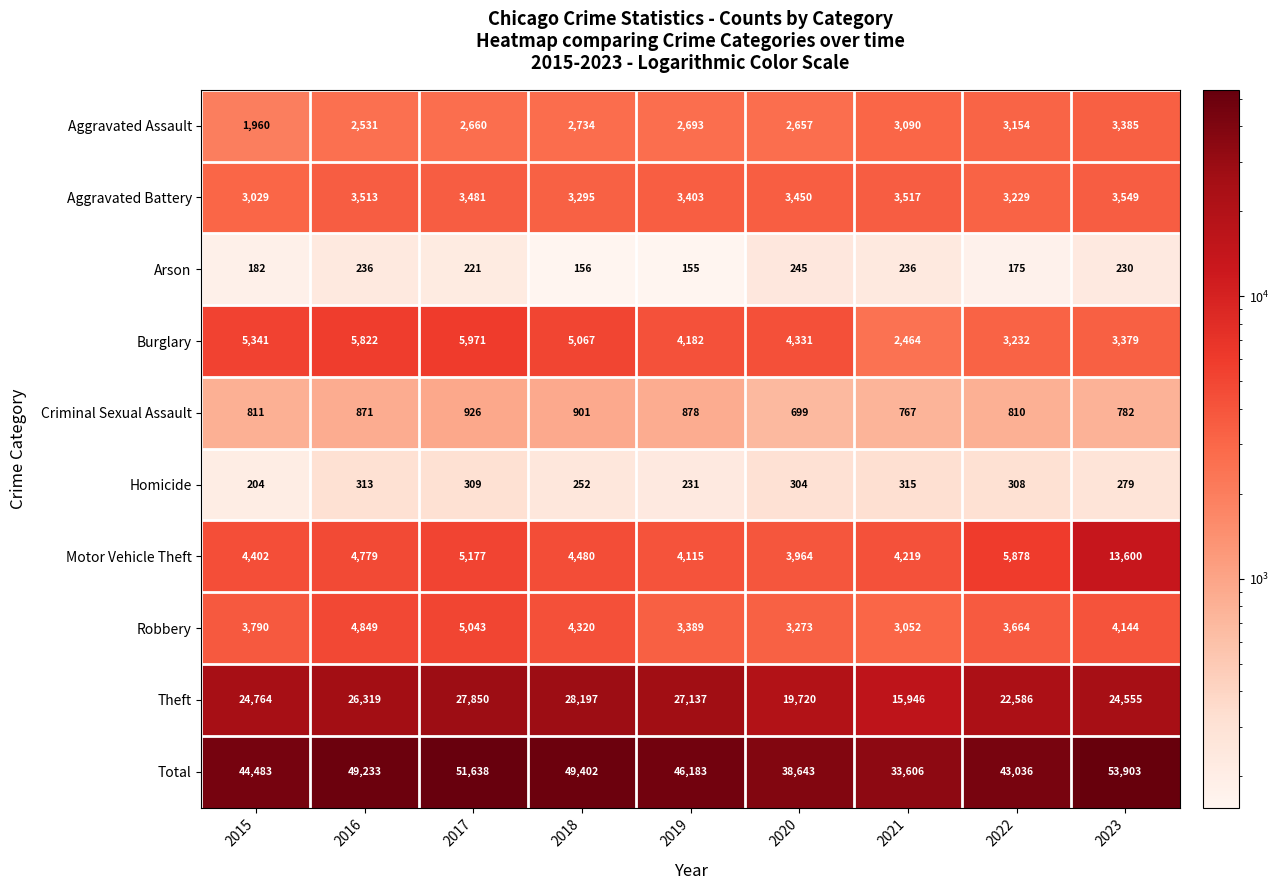

At how many categories does at least one series exceed 53746?

1